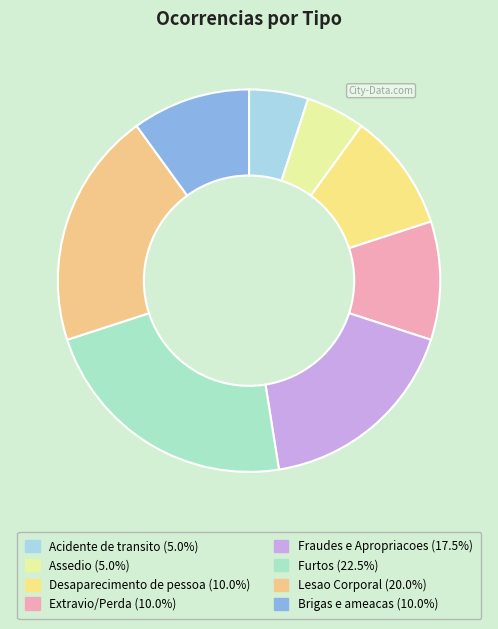

To the nearest percent, what is the average slice percentage?

12%